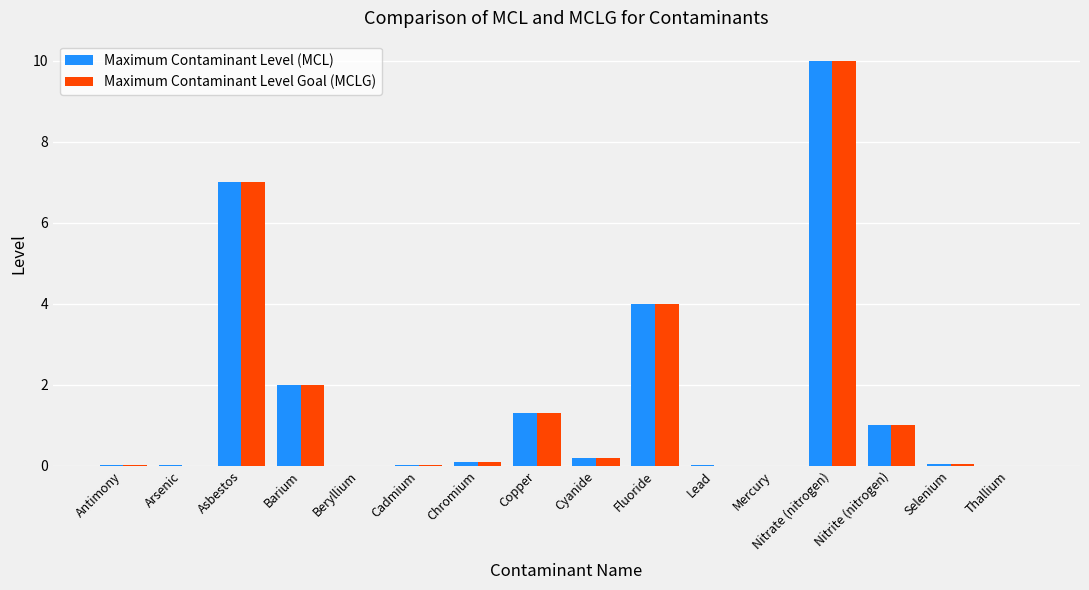

At which category is the sum across all series the highest?

Nitrate (nitrogen)